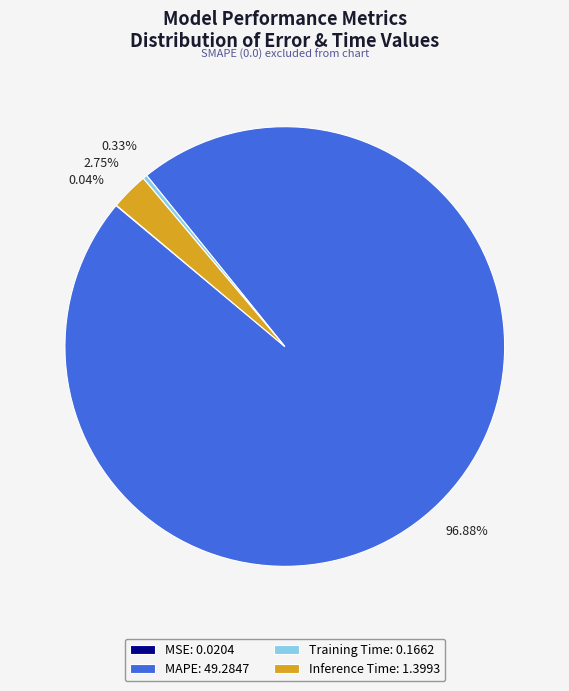

Combined, do Training Time: 0.1662 and Inference Time: 1.3993 account for over 50%?

No